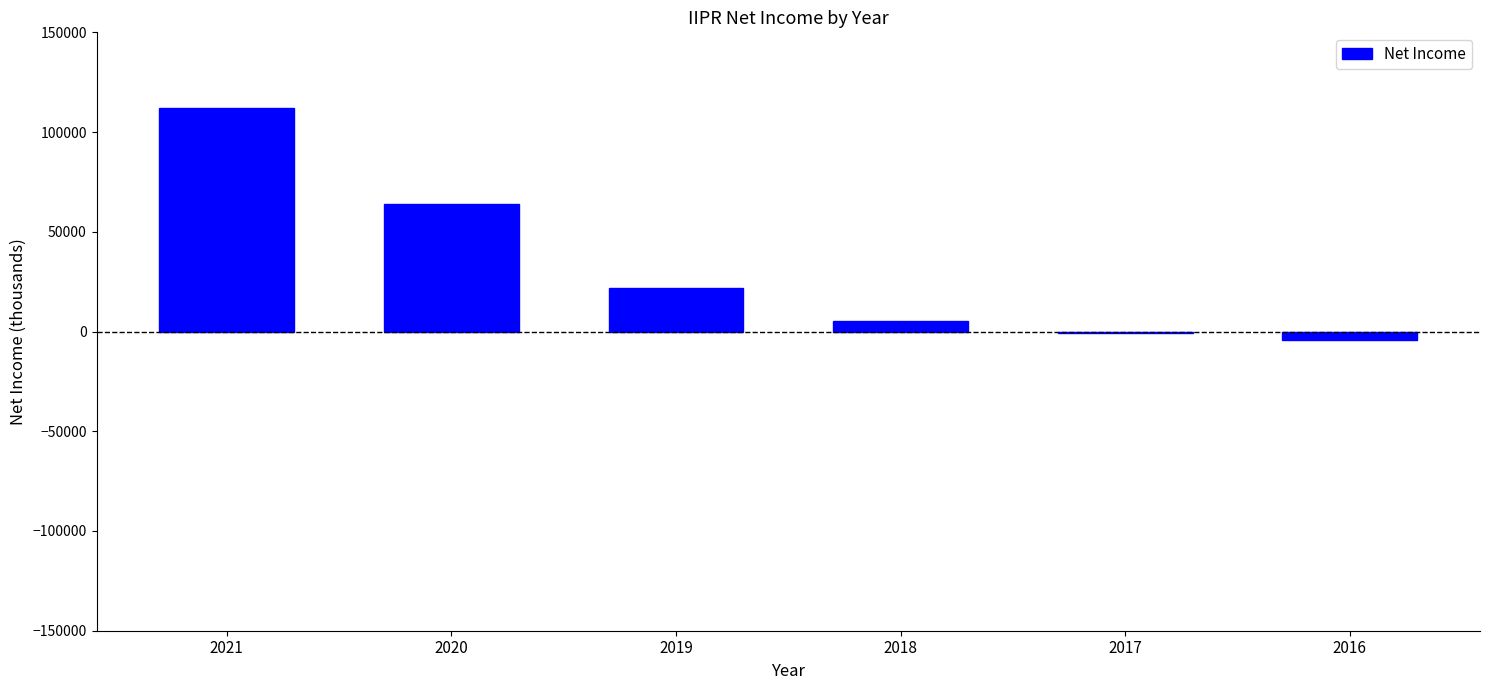

What is the maximum value shown in the chart?

112100